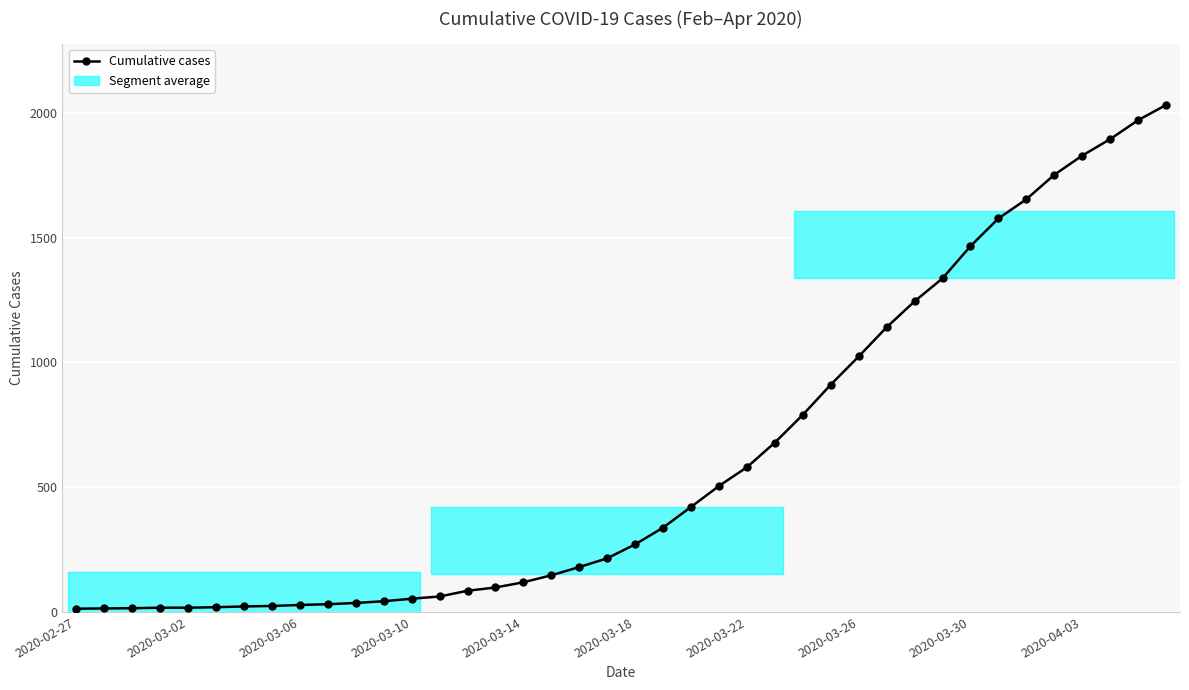

What is the difference between the maximum and minimum values?

2019